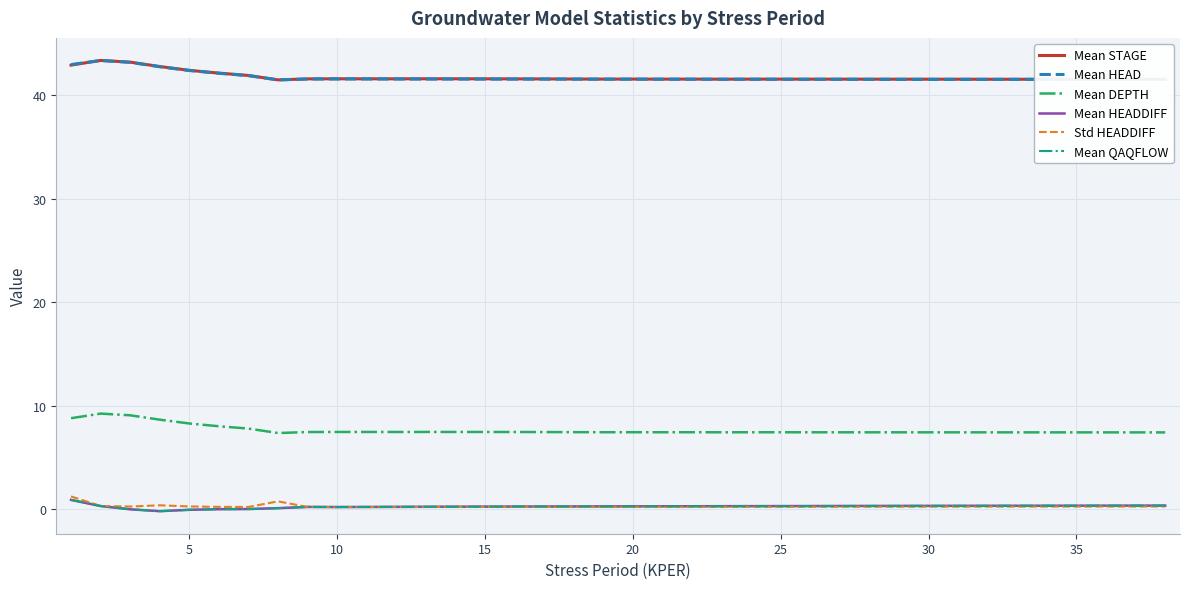

How many data points in Mean QAQFLOW are above 0?

34